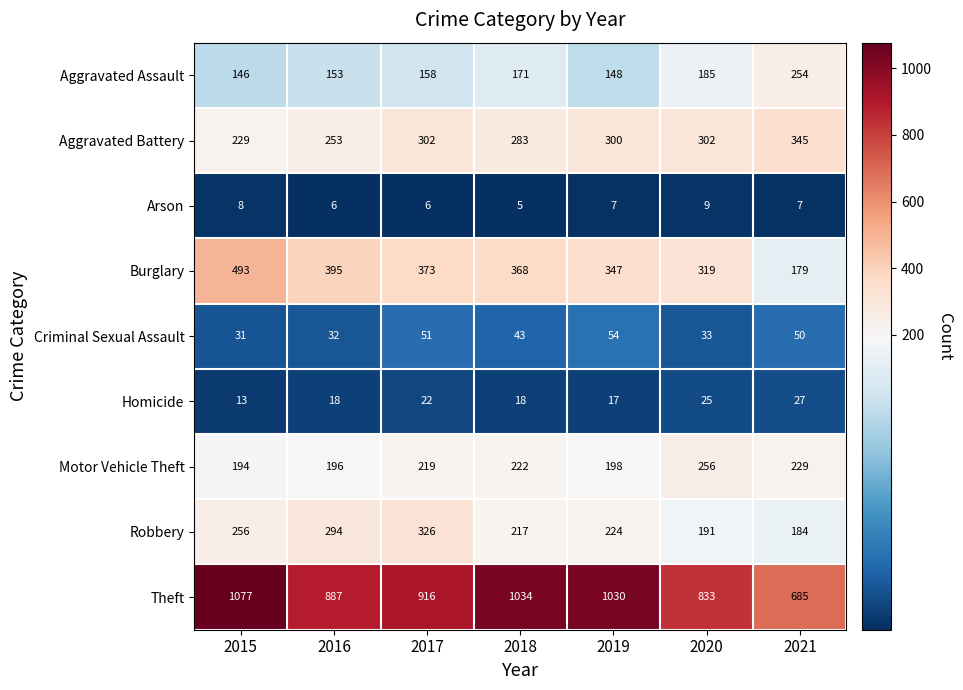

At 2017, list the series in order from smallest to largest.

Arson, Homicide, Criminal Sexual Assault, Aggravated Assault, Motor Vehicle Theft, Aggravated Battery, Robbery, Burglary, Theft